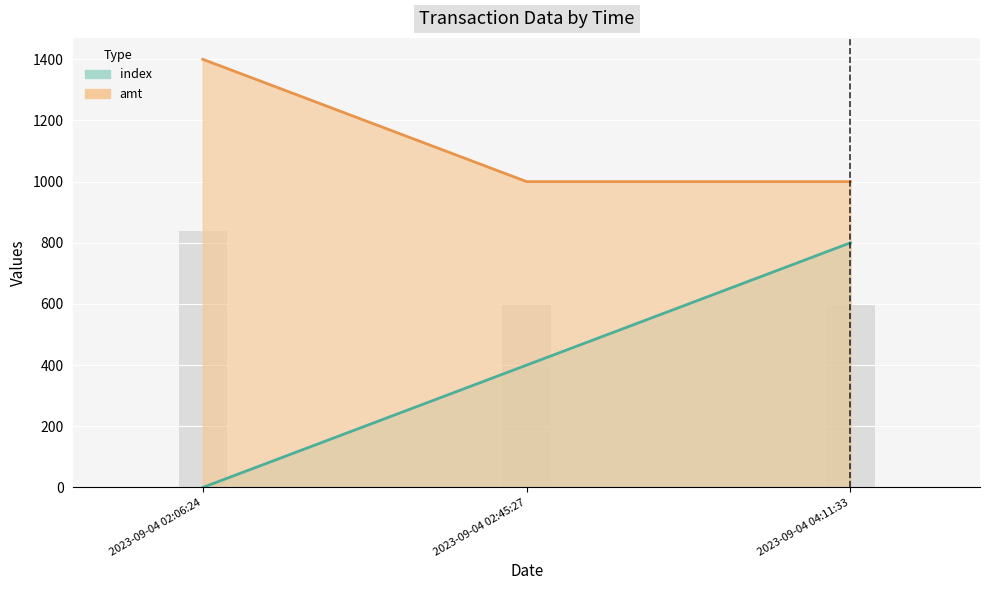

List the labels in order of index value, largest first.

2023-09-04 04:11:33, 2023-09-04 02:45:27, 2023-09-04 02:06:24